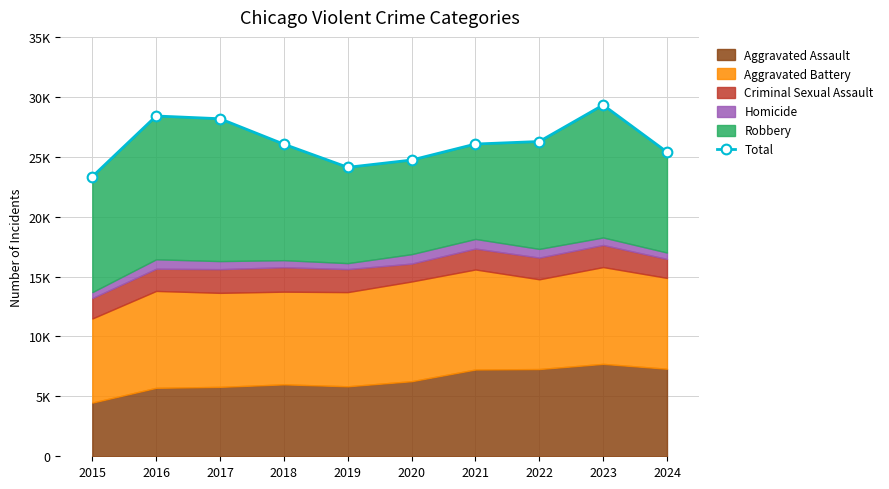

What is the sum of all values?

261820